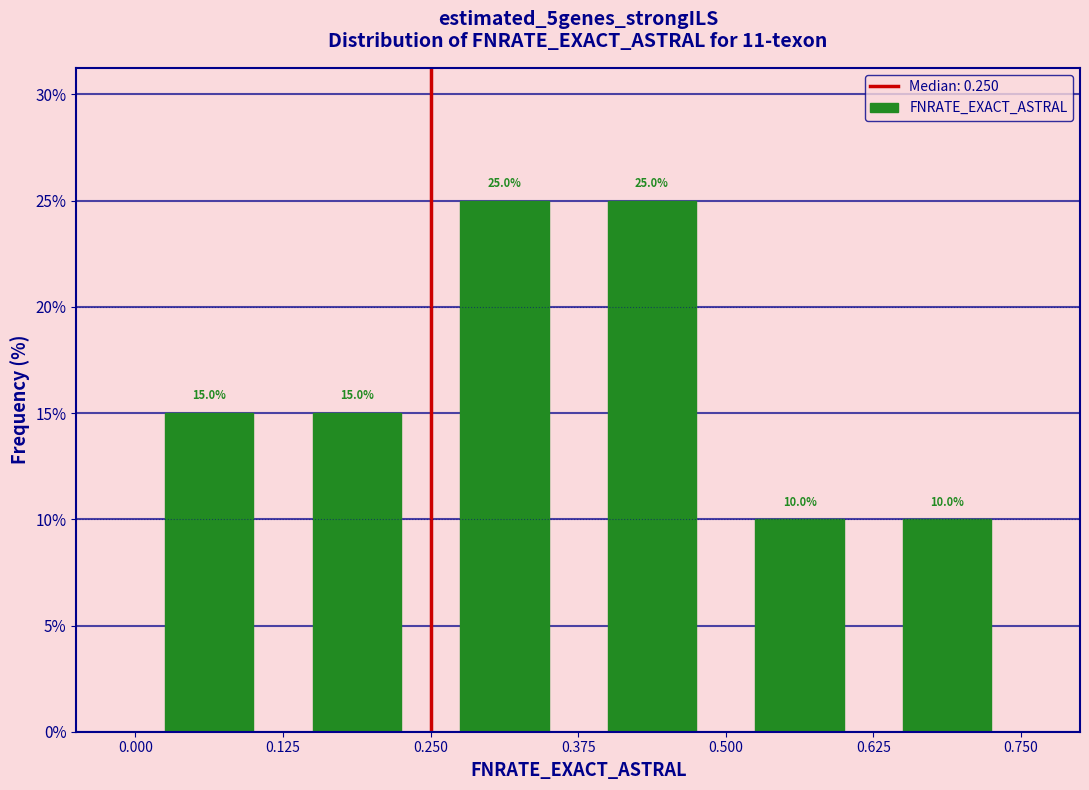

Reading left to right, list every bar in this chart as the range it spans on the x-axis followed by its height.

0.000 to 0.125: 15.0
0.125 to 0.250: 15.0
0.250 to 0.375: 25.0
0.375 to 0.500: 25.0
0.500 to 0.625: 10.0
0.625 to 0.750: 10.0